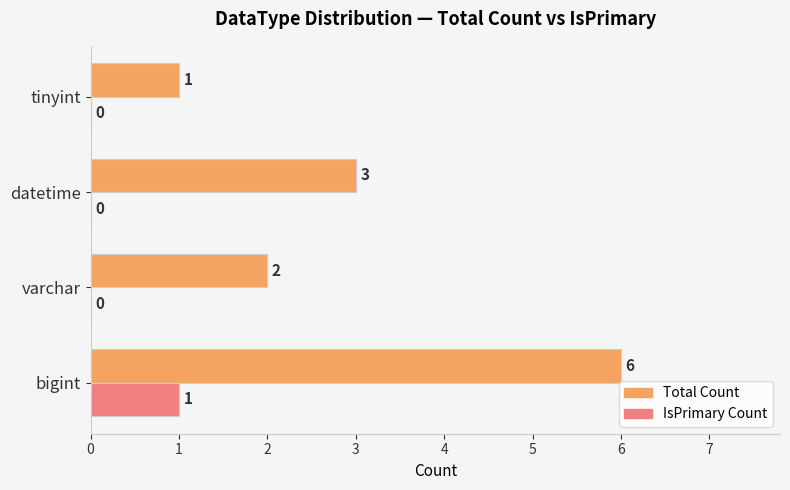

Between varchar and datetime, which series saw the biggest shift?

Total Count